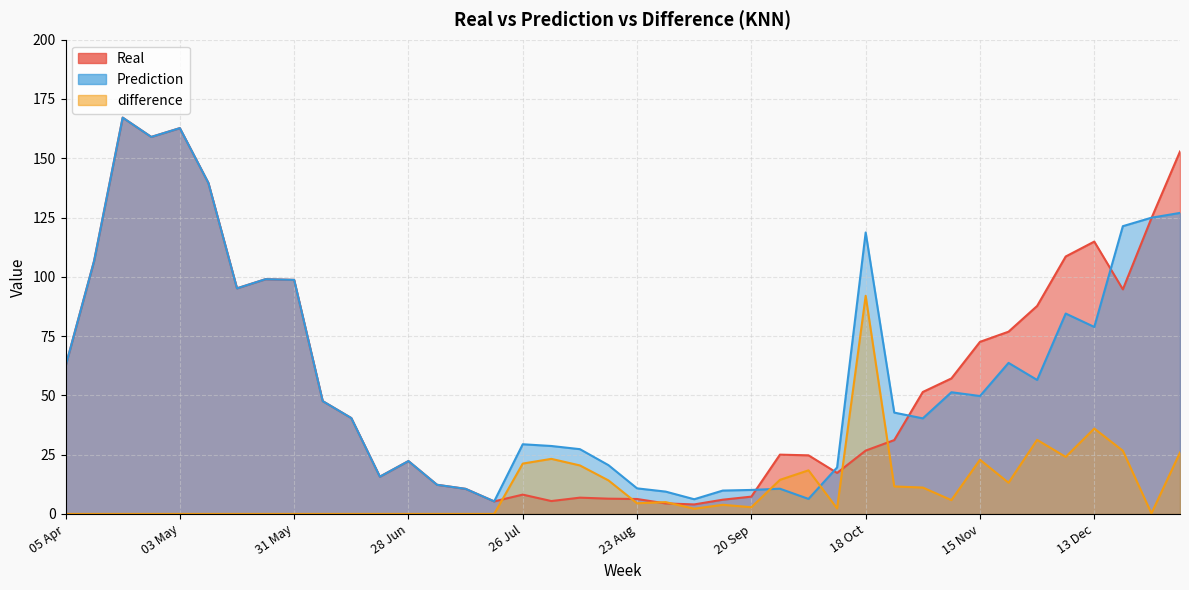

Reading left to right, transcribe all the data shown in this chart.

Real: 05 Apr=62.3	12 Apr=106.7	19 Apr=167.1	26 Apr=159.0	03 May=162.7	10 May=139.6	17 May=95.1	24 May=99.0	31 May=98.7	07 Jun=47.6	14 Jun=40.4	21 Jun=15.7	28 Jun=22.3	05 Jul=12.3	12 Jul=10.6	19 Jul=5.3	26 Jul=8.1	02 Aug=5.4	09 Aug=6.9	16 Aug=6.4	23 Aug=6.3	30 Aug=4.4	06 Sep=4.0	13 Sep=6.0	20 Sep=7.3	27 Sep=25.0	04 Oct=24.7	11 Oct=17.3	18 Oct=26.7	25 Oct=31.1	01 Nov=51.4	08 Nov=57.1	15 Nov=72.6	22 Nov=76.9	29 Nov=87.7	06 Dec=108.6	13 Dec=114.9	20 Dec=94.7	27 Dec=124.7	03 Jan=152.9
Prediction: 05 Apr=62.3	12 Apr=106.7	19 Apr=167.1	26 Apr=159.0	03 May=162.7	10 May=139.6	17 May=95.1	24 May=99.0	31 May=98.7	07 Jun=47.6	14 Jun=40.4	21 Jun=15.7	28 Jun=22.3	05 Jul=12.3	12 Jul=10.6	19 Jul=5.3	26 Jul=29.4	02 Aug=28.6	09 Aug=27.3	16 Aug=20.6	23 Aug=10.8	30 Aug=9.4	06 Sep=6.2	13 Sep=9.8	20 Sep=10.1	27 Sep=10.6	04 Oct=6.3	11 Oct=19.6	18 Oct=118.7	25 Oct=42.7	01 Nov=40.3	08 Nov=51.3	15 Nov=49.7	22 Nov=63.7	29 Nov=56.5	06 Dec=84.5	13 Dec=78.9	20 Dec=121.4	27 Dec=124.9	03 Jan=127.0
difference: 05 Apr=0.0	12 Apr=0.0	19 Apr=0.0	26 Apr=0.0	03 May=0.0	10 May=0.0	17 May=0.0	24 May=0.0	31 May=0.0	07 Jun=0.0	14 Jun=0.0	21 Jun=0.0	28 Jun=0.0	05 Jul=0.0	12 Jul=0.0	19 Jul=0.0	26 Jul=21.2	02 Aug=23.2	09 Aug=20.4	16 Aug=14.1	23 Aug=4.5	30 Aug=5.0	06 Sep=2.2	13 Sep=3.9	20 Sep=2.8	27 Sep=14.4	04 Oct=18.4	11 Oct=2.3	18 Oct=92.0	25 Oct=11.6	01 Nov=11.1	08 Nov=5.8	15 Nov=22.9	22 Nov=13.2	29 Nov=31.2	06 Dec=24.1	13 Dec=36.0	20 Dec=26.6	27 Dec=0.2	03 Jan=25.9